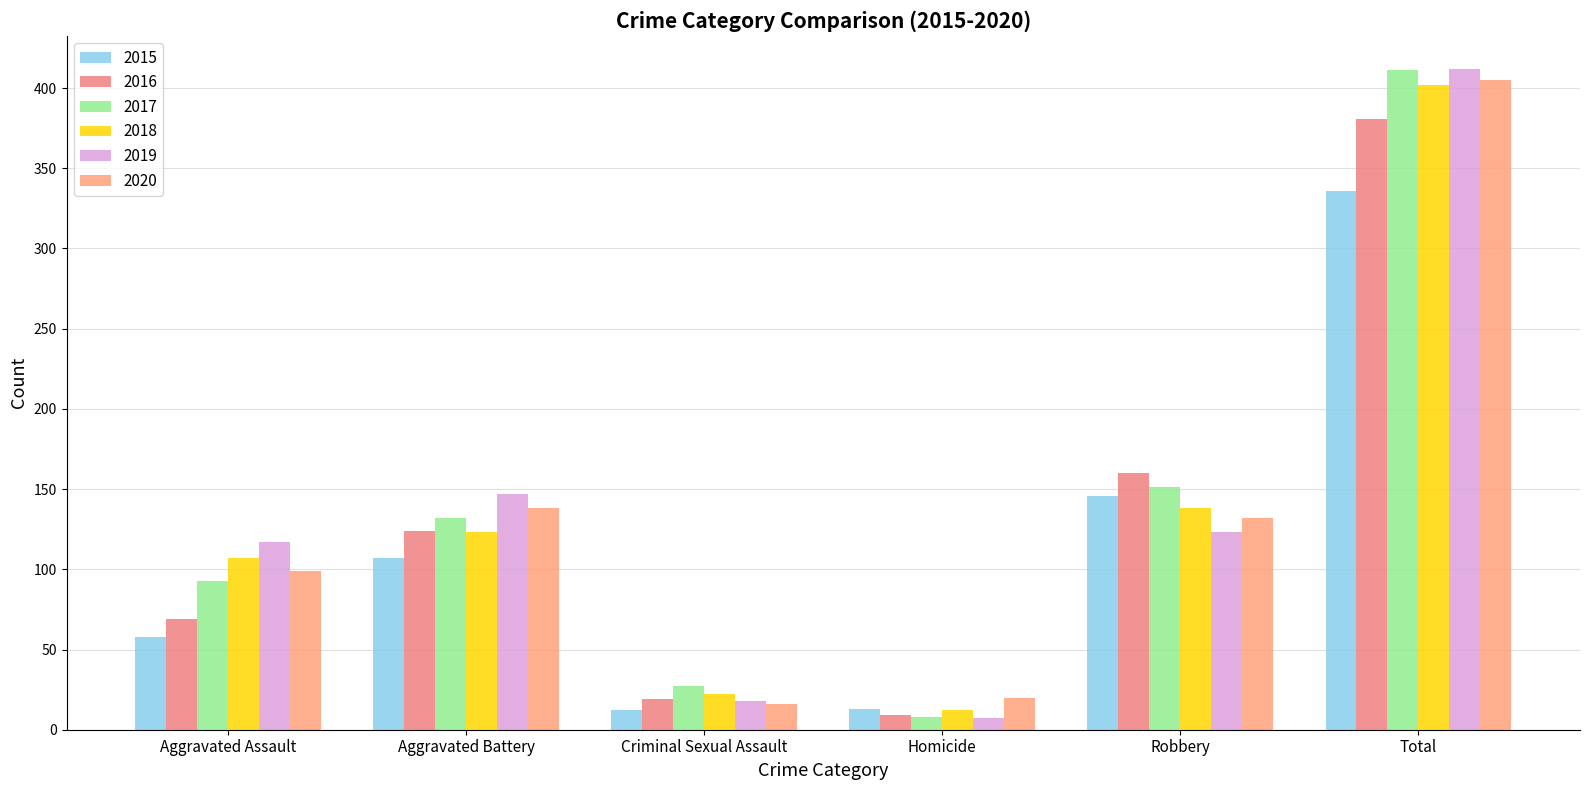

What is the label of the 1st bar from the left?

Aggravated Assault